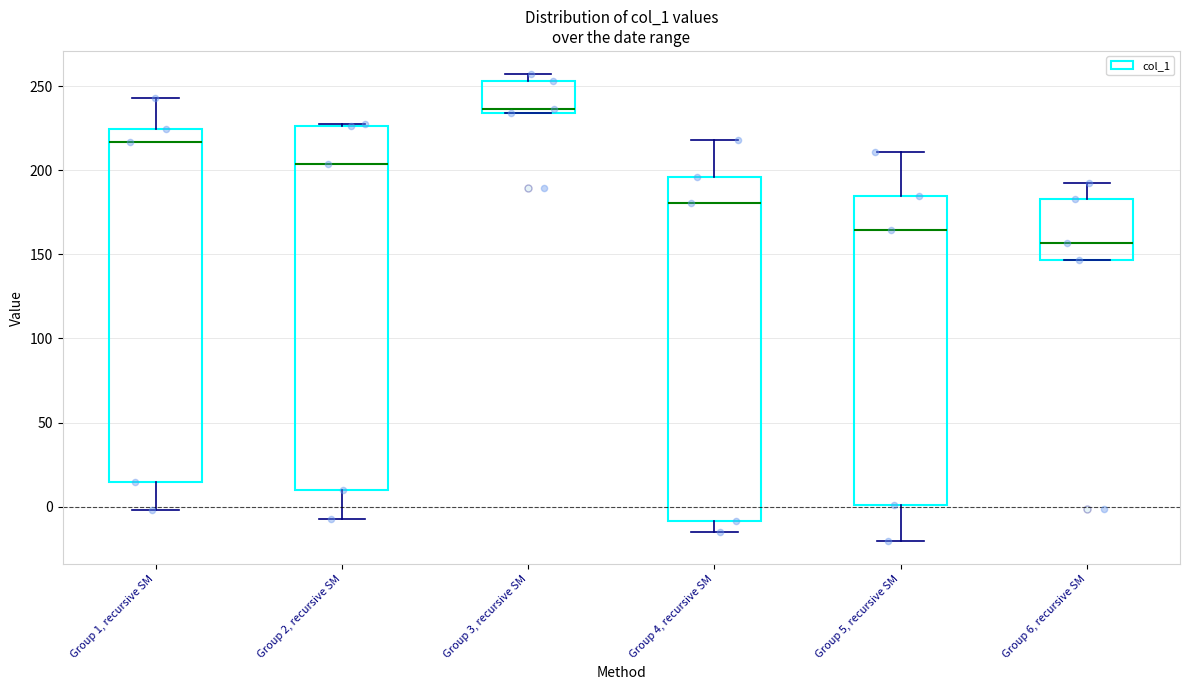

Reading left to right, read every box against the y-axis: the position of its median line, the range the box covers, and the ends of its whiskers. The values are not printed on the chart, so give them approximately, as read against the axis.

Group 1, recursive SM: median 215, box 15 to 225, whiskers 0 to 245
Group 2, recursive SM: median 205, box 10 to 225, whiskers -5 to 225
Group 3, recursive SM: median 235 (just above the box's lower edge), box 235 to 255, whiskers 235 to 255 (just above the box's upper edge)
Group 4, recursive SM: median 180, box -10 to 195, whiskers -15 to 220
Group 5, recursive SM: median 165, box 0 to 185, whiskers -20 to 210
Group 6, recursive SM: median 155, box 145 to 185, whiskers 145 to 195